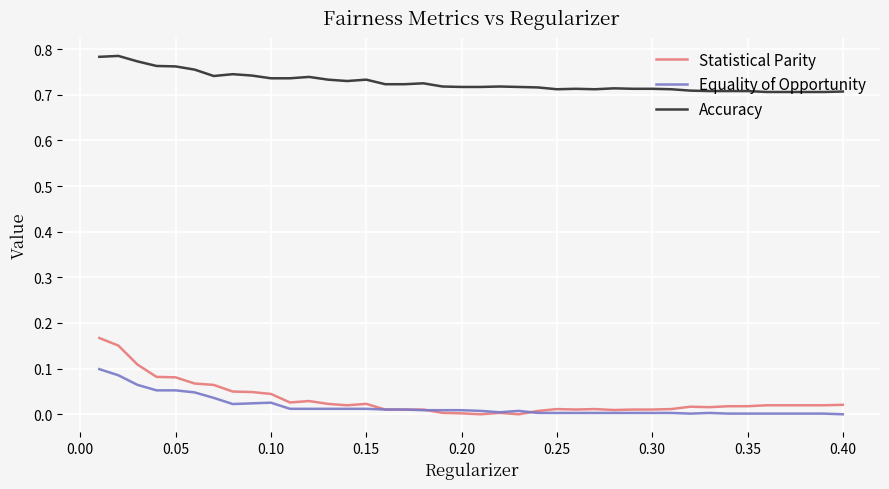

Which series has the largest total across all categories?

Accuracy